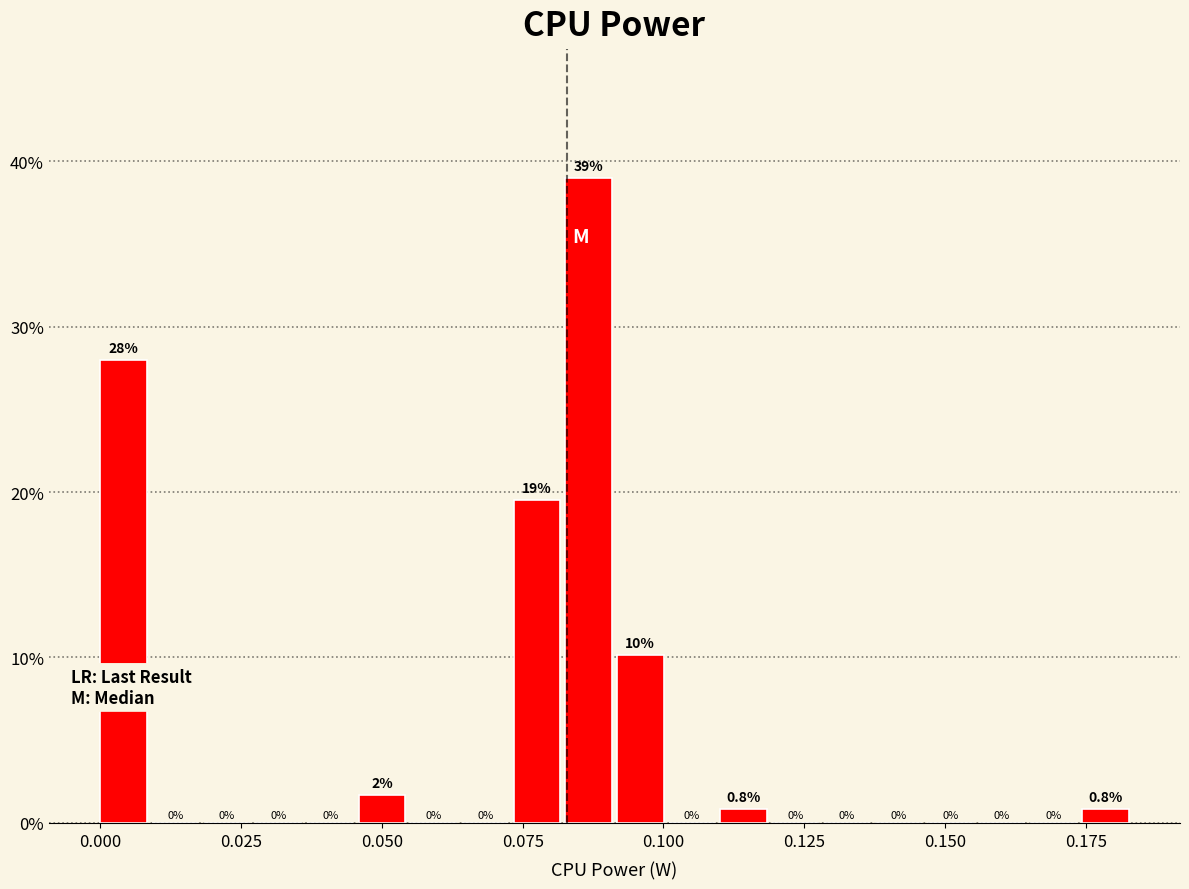

Read against the x-axis, roughly where is the centre of the tallest bar?

0.085